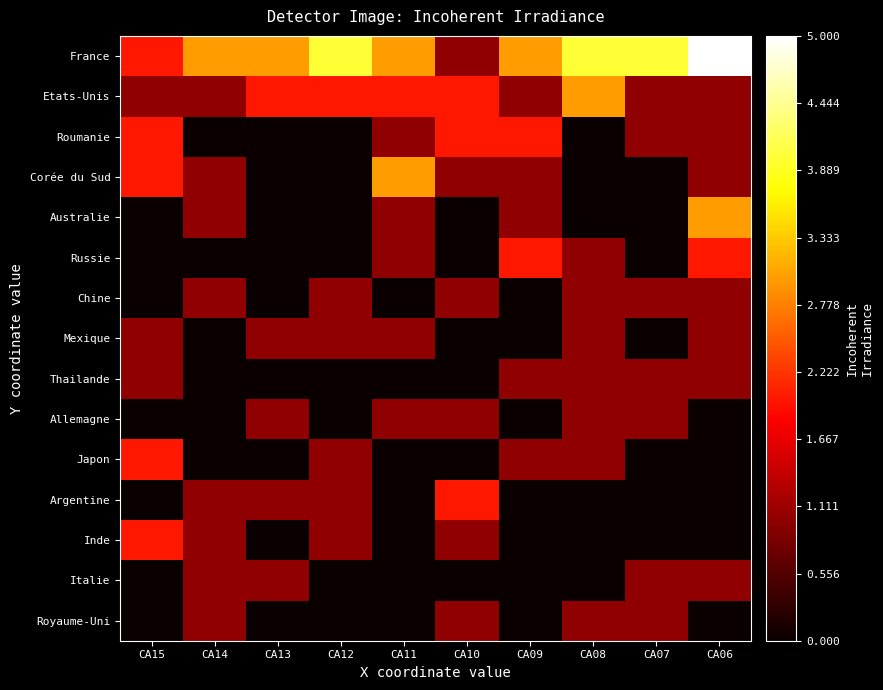

What is the total value across all series at CA07?

11